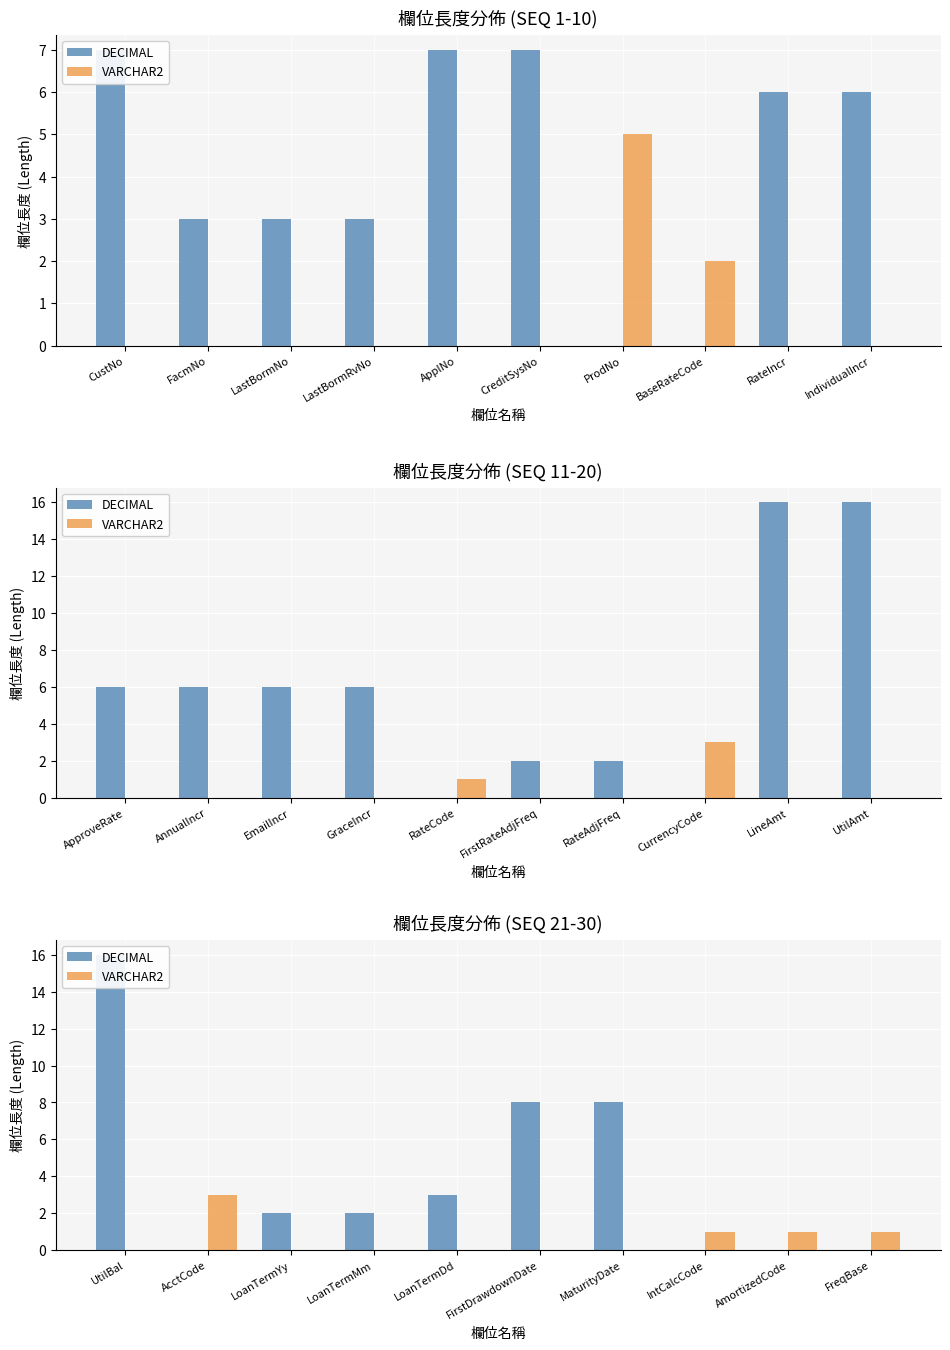

Which category has the lowest value in the VARCHAR2 series?

UtilBal